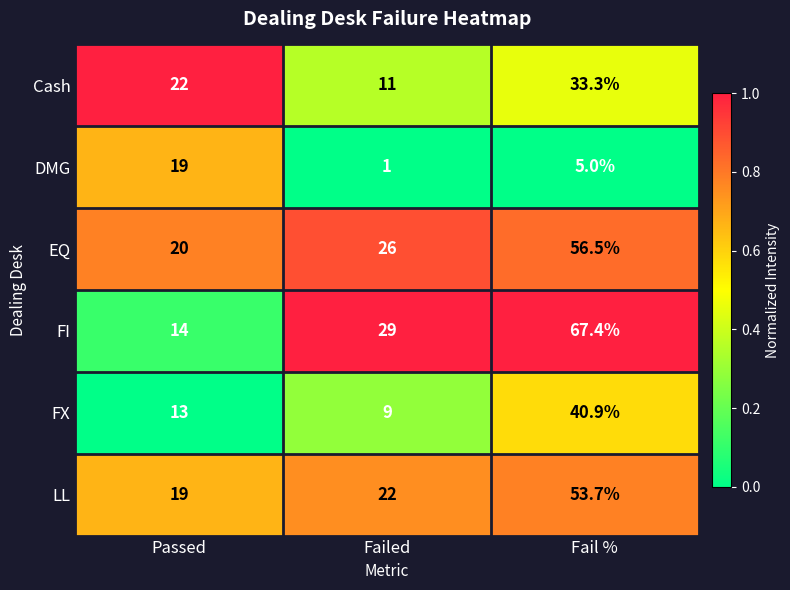

Which series has the largest range (max minus min)?

FI